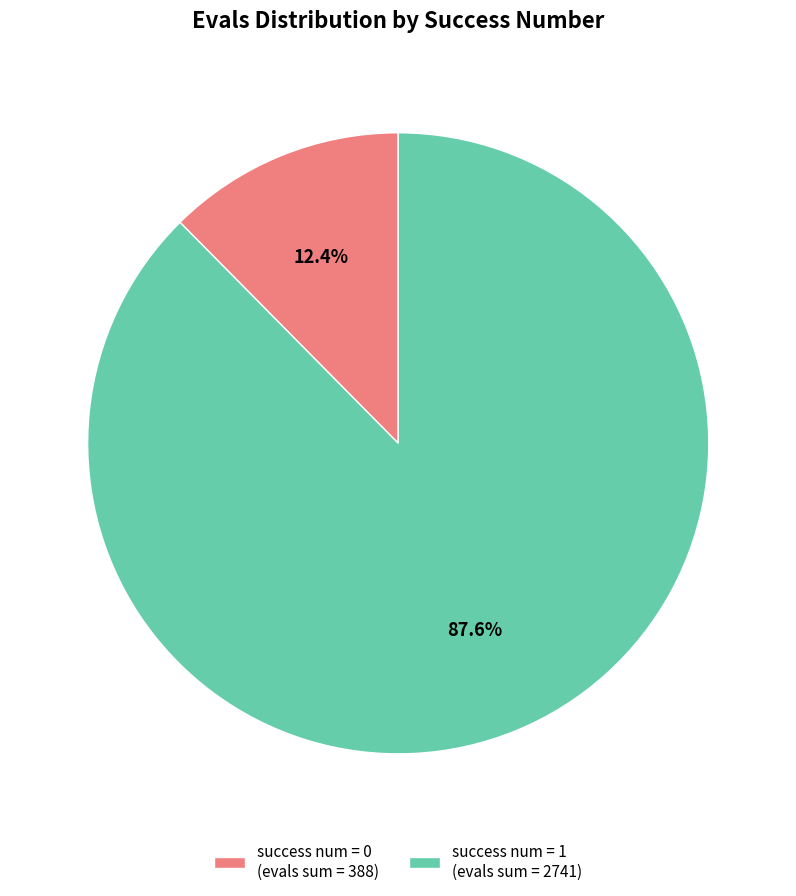

What is the total percentage of success num = 0 (evals sum = 388) and success num = 1 (evals sum = 2741)?

100.0%